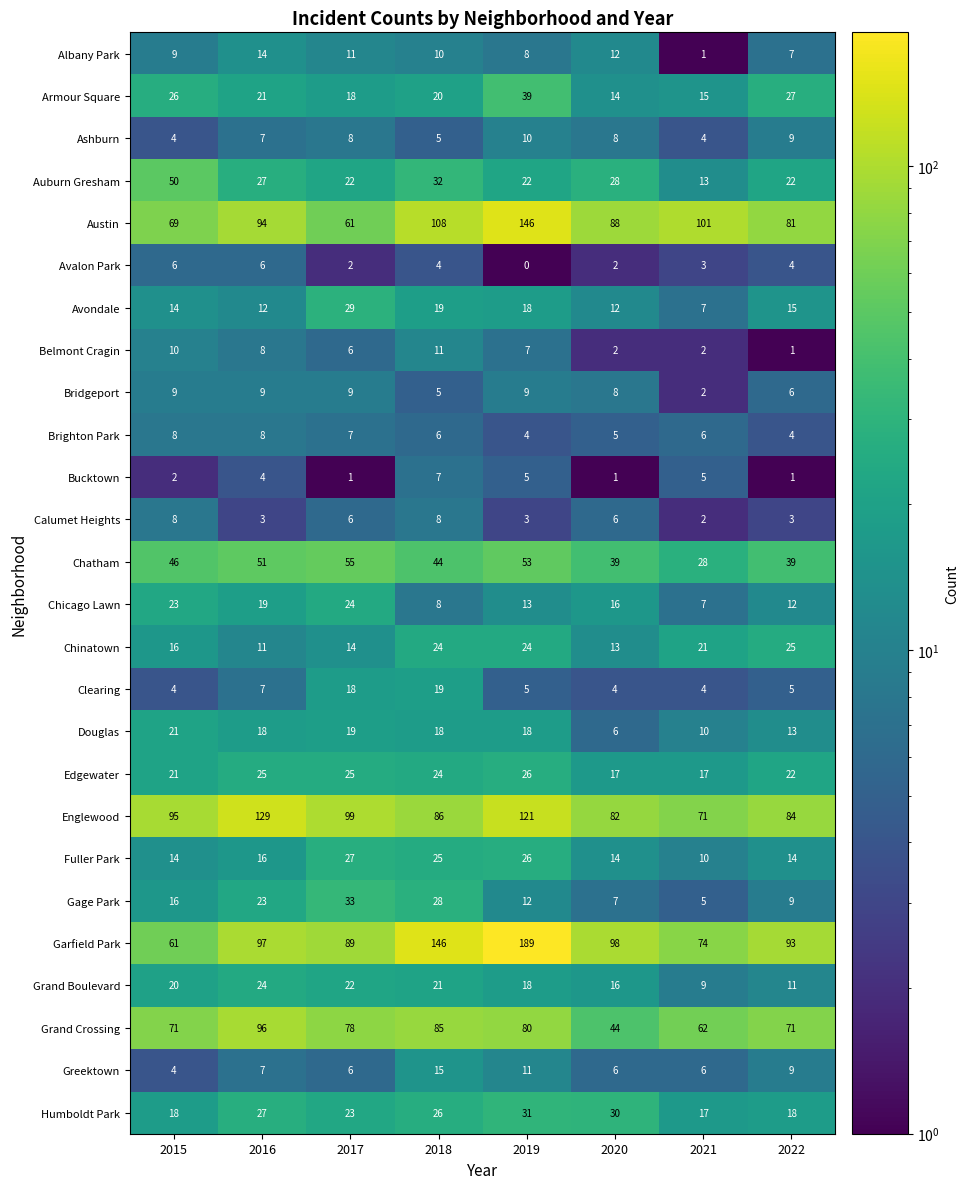

At how many categories does at least one series exceed 21?

8